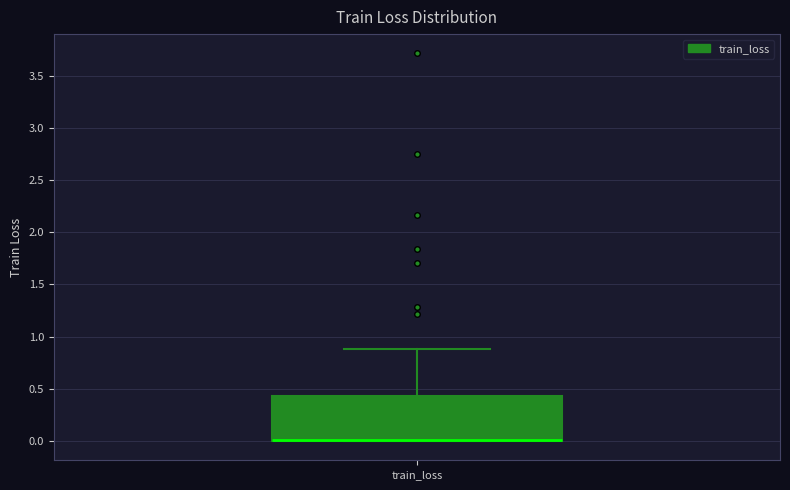

Transcribe this box plot: give where the median line is, the range the box spans, and where the two whiskers end, as read against the y-axis. The values are not printed on the chart, so give them approximately, as read against the axis.

median 0.00 (drawn on the box's lower edge), box 0.00 to 0.45, whiskers 0.00 to 0.90